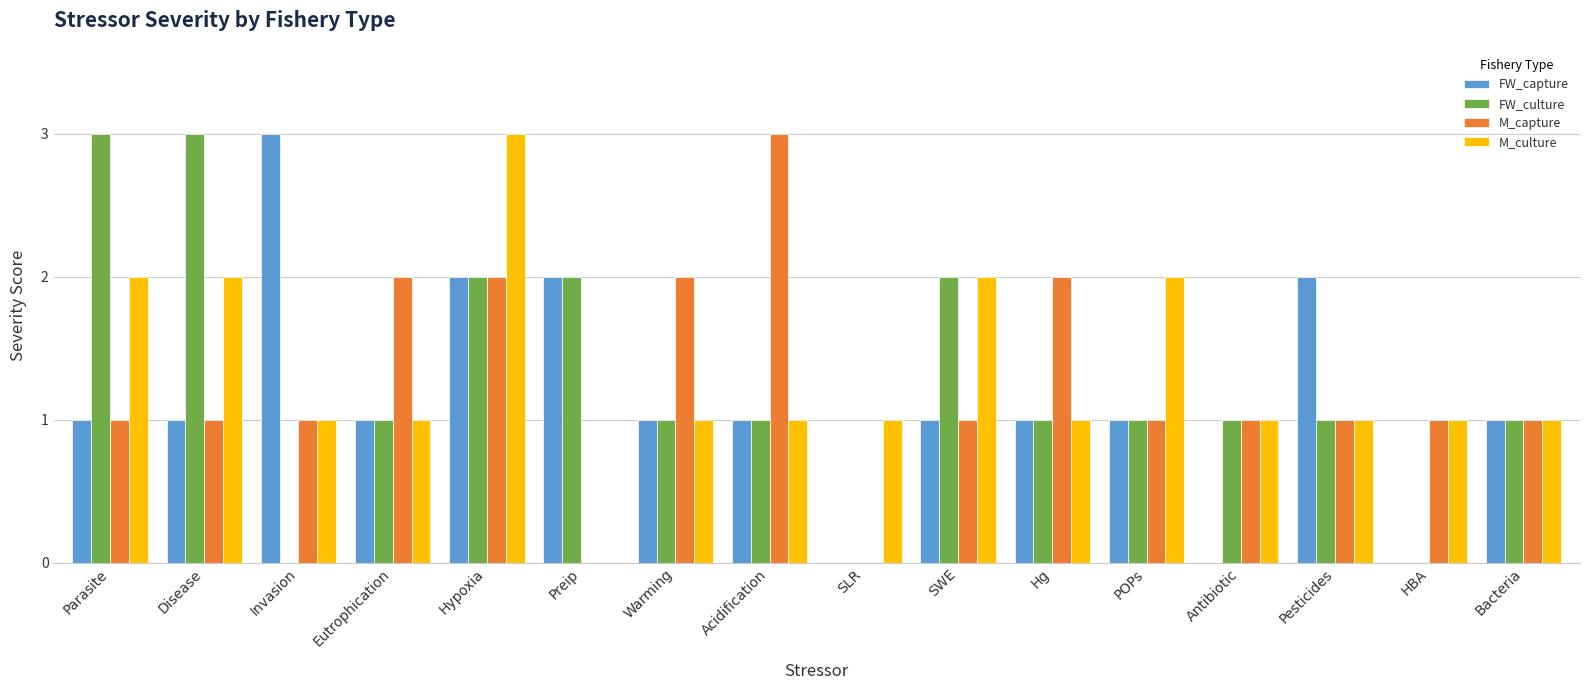

What is the sum of the FW_culture values at Pesticides and Hypoxia?

3